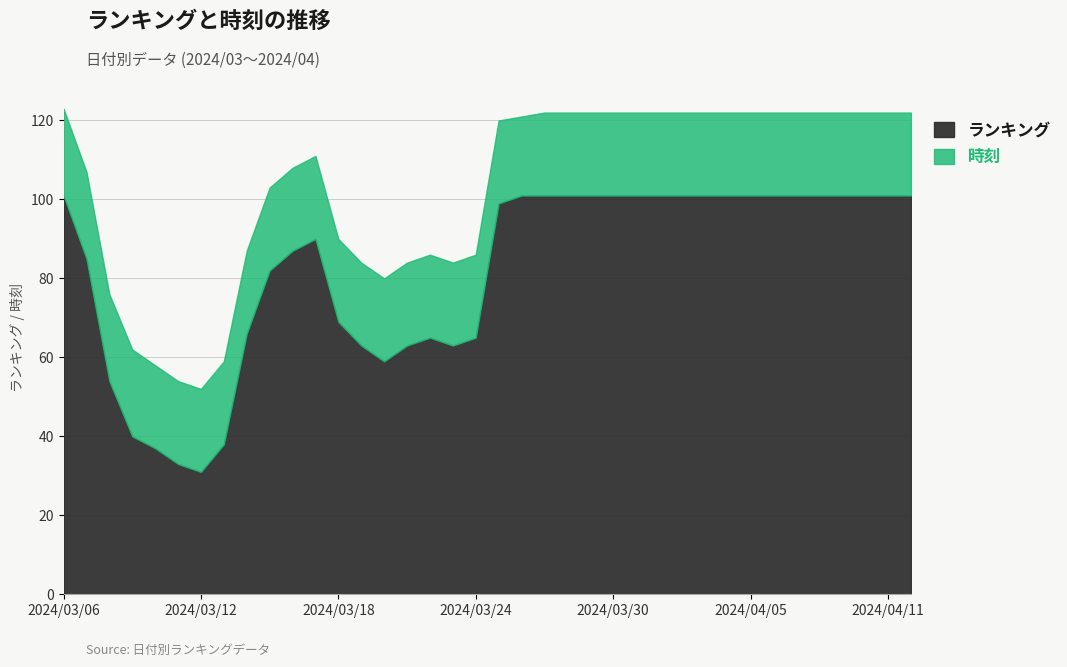

Which has a higher value, 2024/04/09 or 2024/04/03?

2024/04/09